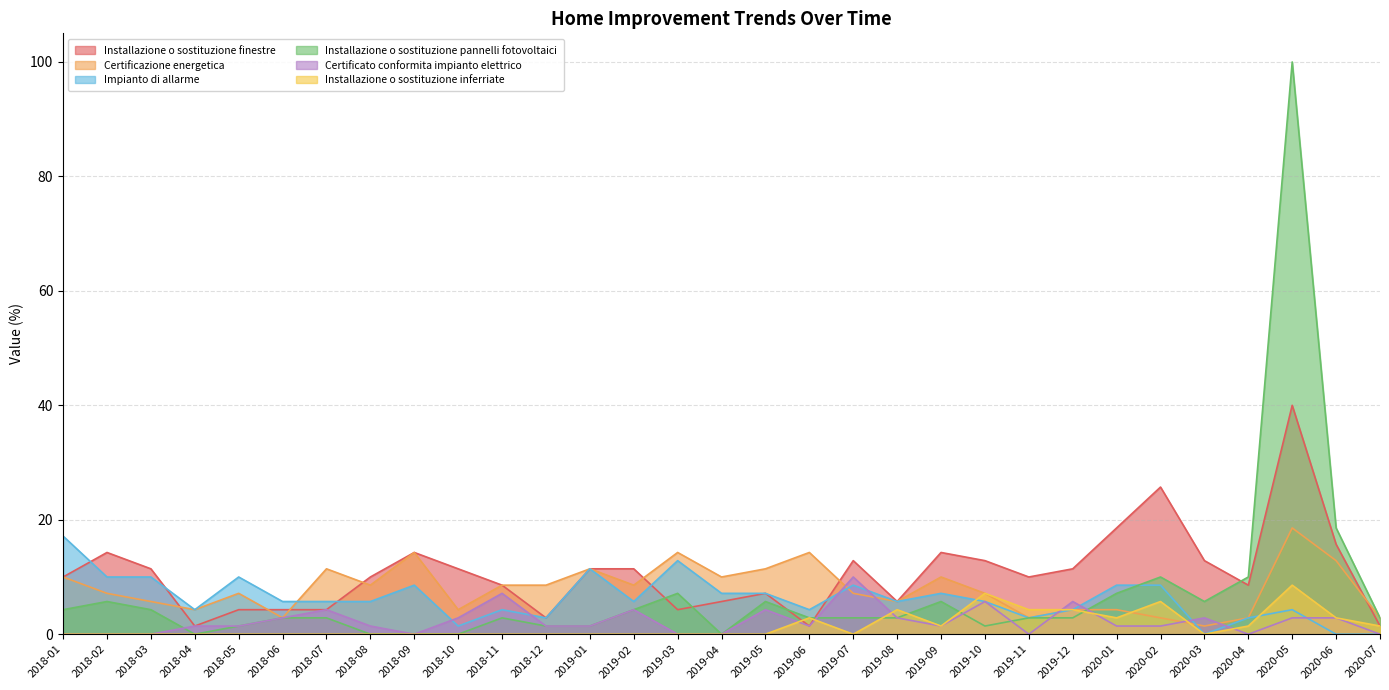

Which category has the highest value in the Installazione o sostituzione pannelli fotovoltaici series?

2020-05